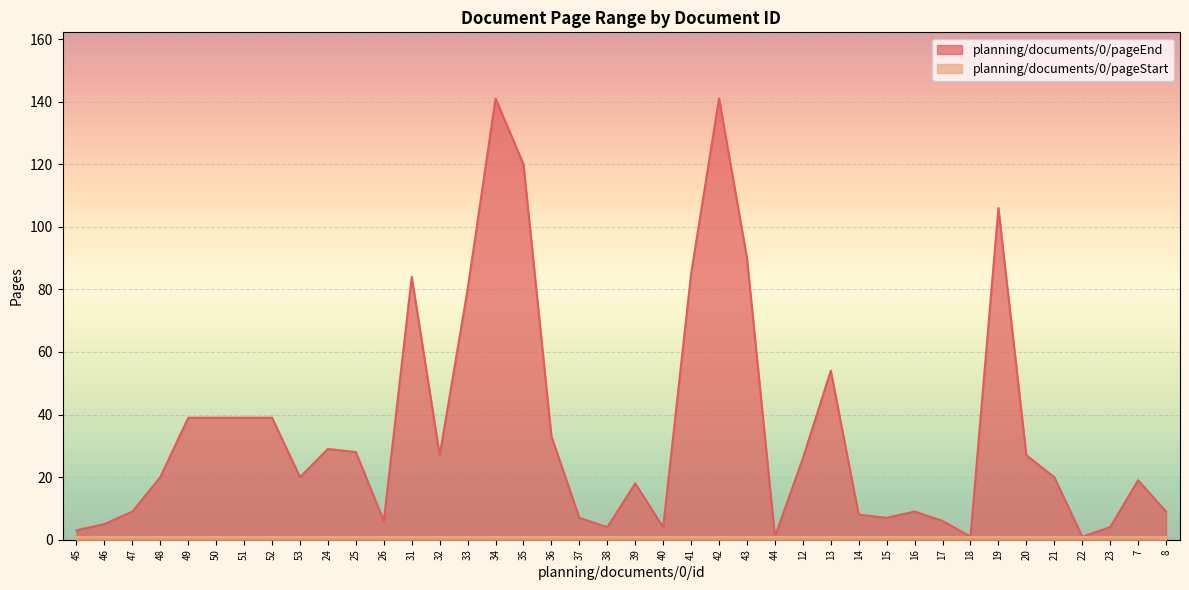

What is the value of the 39th point from the left?

19